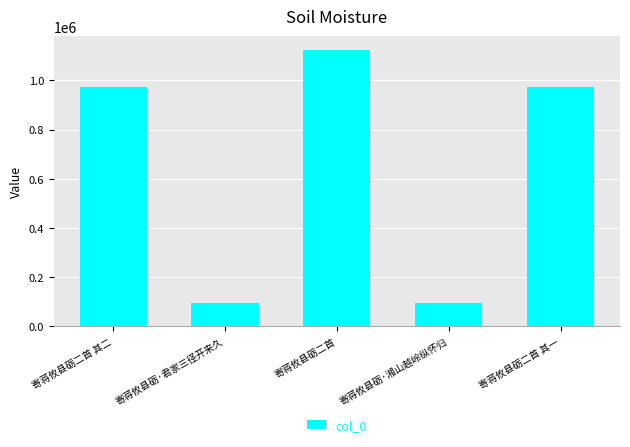

What is the change in value from 寄蒋攸县砺二首 其二 to 寄蒋攸县砺二首?

+152311